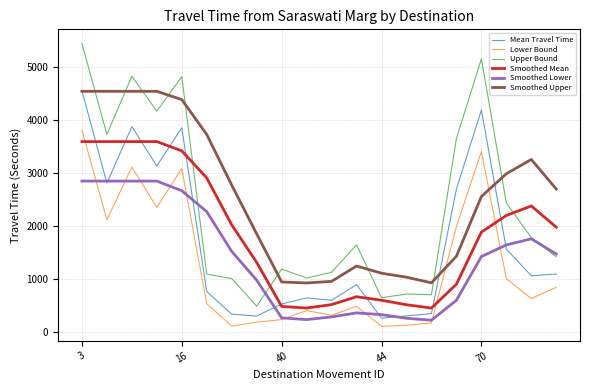

What is the highest value of the Upper Bound series?

5436.0